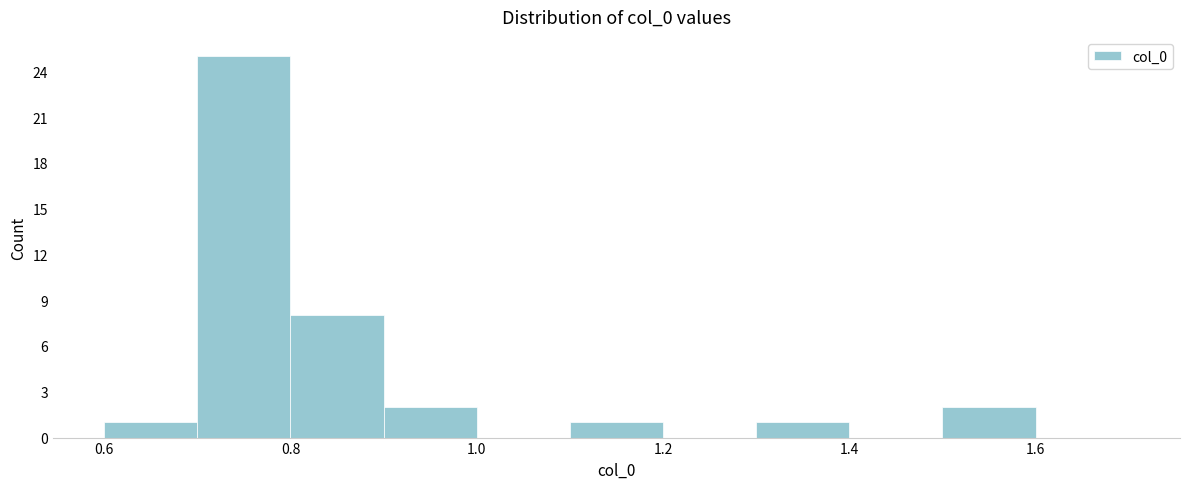

Reading left to right, list every bar in this chart as the range it spans on the x-axis followed by its height. The values are not printed on the chart, so give them approximately, as read against the axis.

0.6 to 0.7: 1
0.7 to 0.8: 25
0.8 to 0.9: 8
0.9 to 1.0: 2
1.0 to 1.1: 0
1.1 to 1.2: 1
1.2 to 1.3: 0
1.3 to 1.4: 1
1.4 to 1.5: 0
1.5 to 1.6: 2
1.6 to 1.7: 0